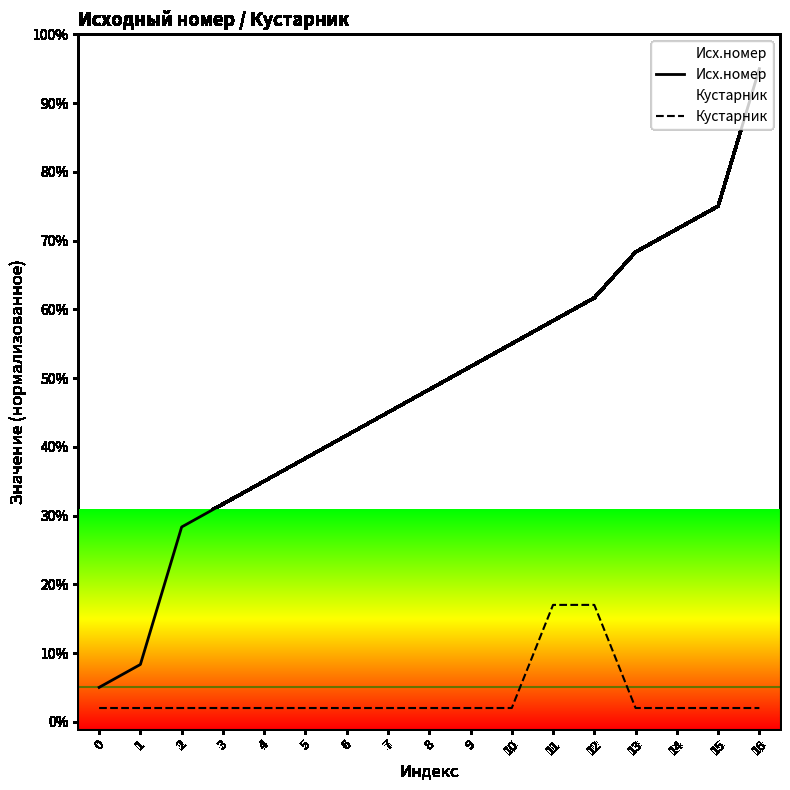

What is the value of the Исх.номер point at the 7th from the left?

41.7